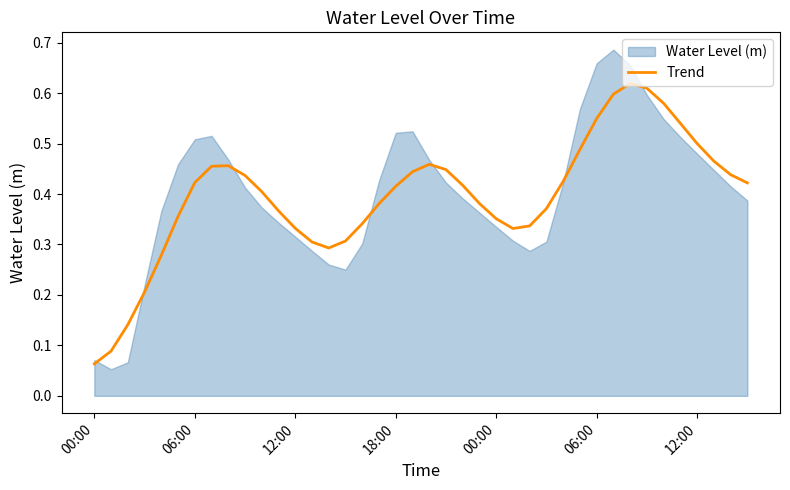

Reading left to right, what are all the values shown in this chart?

0.1	0.1	0.1	0.2	0.3	0.4	0.4	0.5	0.5	0.4	0.4	0.4	0.3	0.3	0.3	0.3	0.3	0.4	0.4	0.4	0.5	0.4	0.4	0.4	0.4	0.3	0.3	0.4	0.4	0.5	0.5	0.6	0.6	0.6	0.6	0.5	0.5	0.5	0.4	0.4